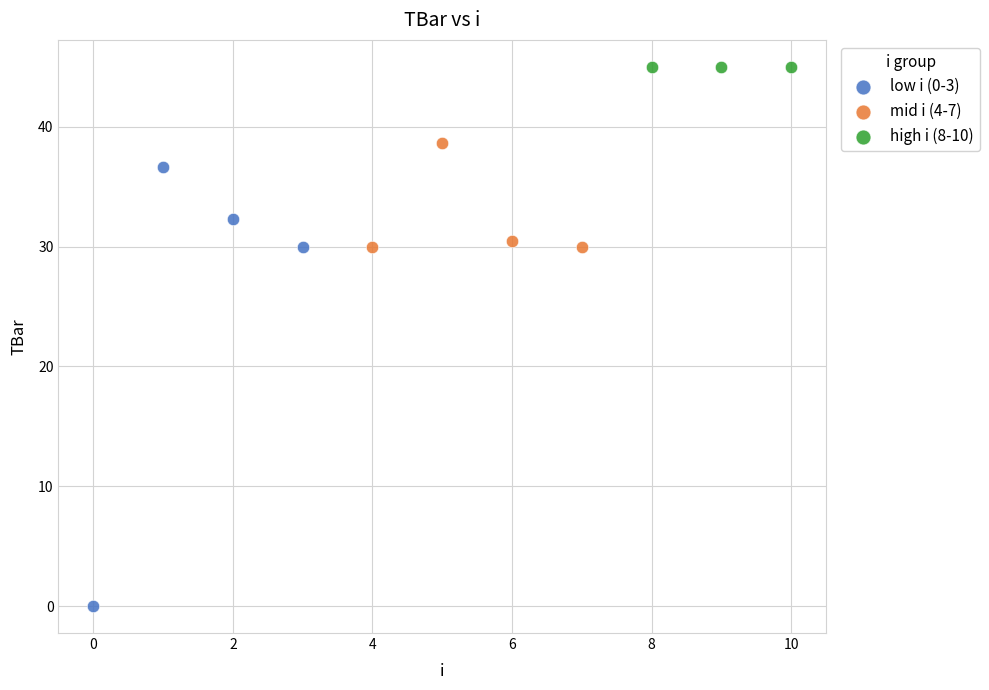

Which series contains the lowest Y value?

low i (0-3)